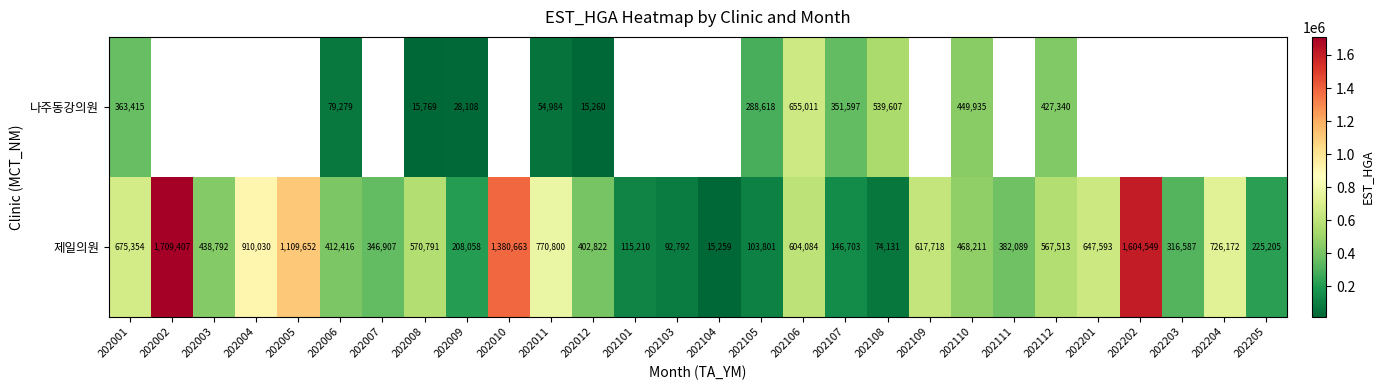

Count the number of data series in this chart.

2